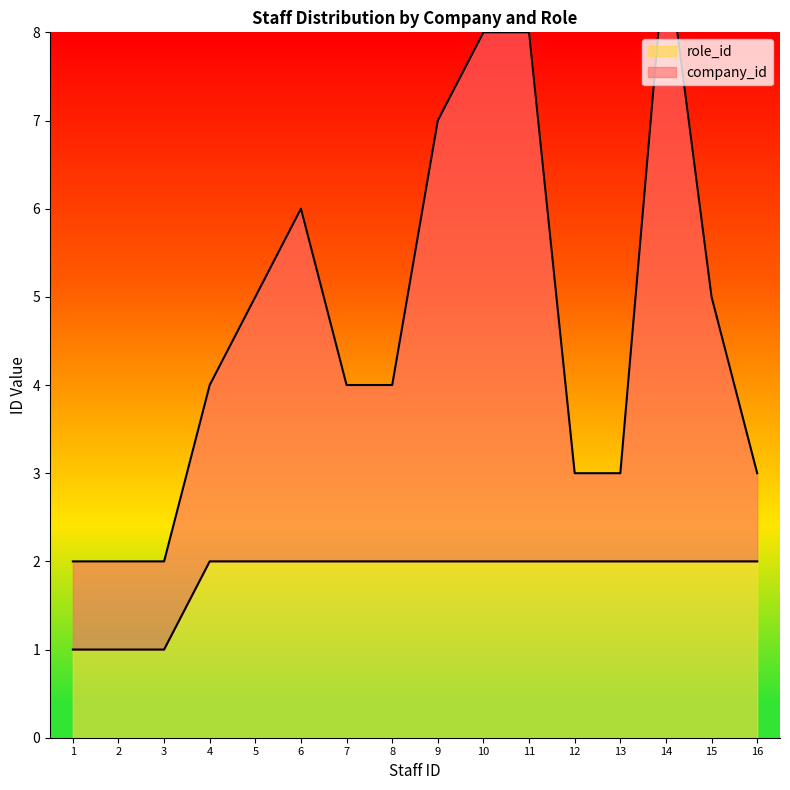

True or false: role_id and company_id intersect in this chart.

False